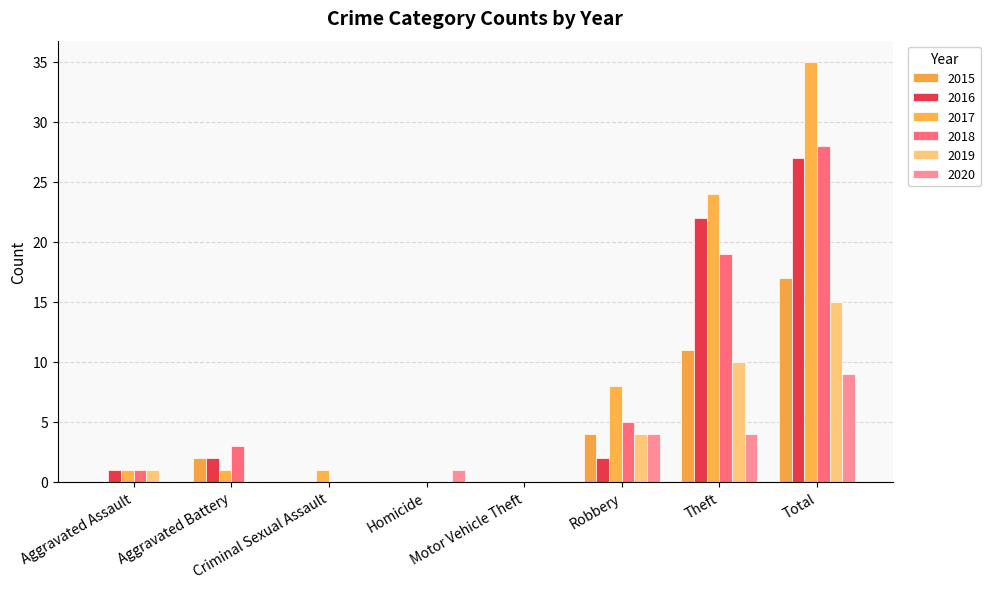

Reading left to right, what are all the values shown in this chart?

2015: Aggravated Assault=0	Aggravated Battery=2	Criminal Sexual Assault=0	Homicide=0	Motor Vehicle Theft=0	Robbery=4	Theft=11	Total=17
2016: Aggravated Assault=1	Aggravated Battery=2	Criminal Sexual Assault=0	Homicide=0	Motor Vehicle Theft=0	Robbery=2	Theft=22	Total=27
2017: Aggravated Assault=1	Aggravated Battery=1	Criminal Sexual Assault=1	Homicide=0	Motor Vehicle Theft=0	Robbery=8	Theft=24	Total=35
2018: Aggravated Assault=1	Aggravated Battery=3	Criminal Sexual Assault=0	Homicide=0	Motor Vehicle Theft=0	Robbery=5	Theft=19	Total=28
2019: Aggravated Assault=1	Aggravated Battery=0	Criminal Sexual Assault=0	Homicide=0	Motor Vehicle Theft=0	Robbery=4	Theft=10	Total=15
2020: Aggravated Assault=0	Aggravated Battery=0	Criminal Sexual Assault=0	Homicide=1	Motor Vehicle Theft=0	Robbery=4	Theft=4	Total=9